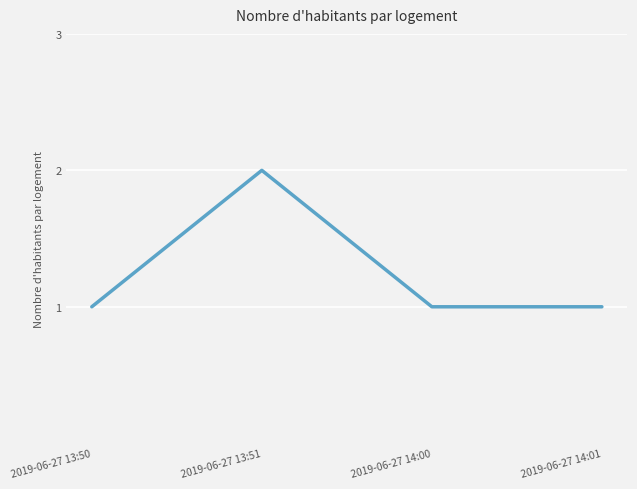

True or false: there are more than 0 points higher than both neighbors.

True